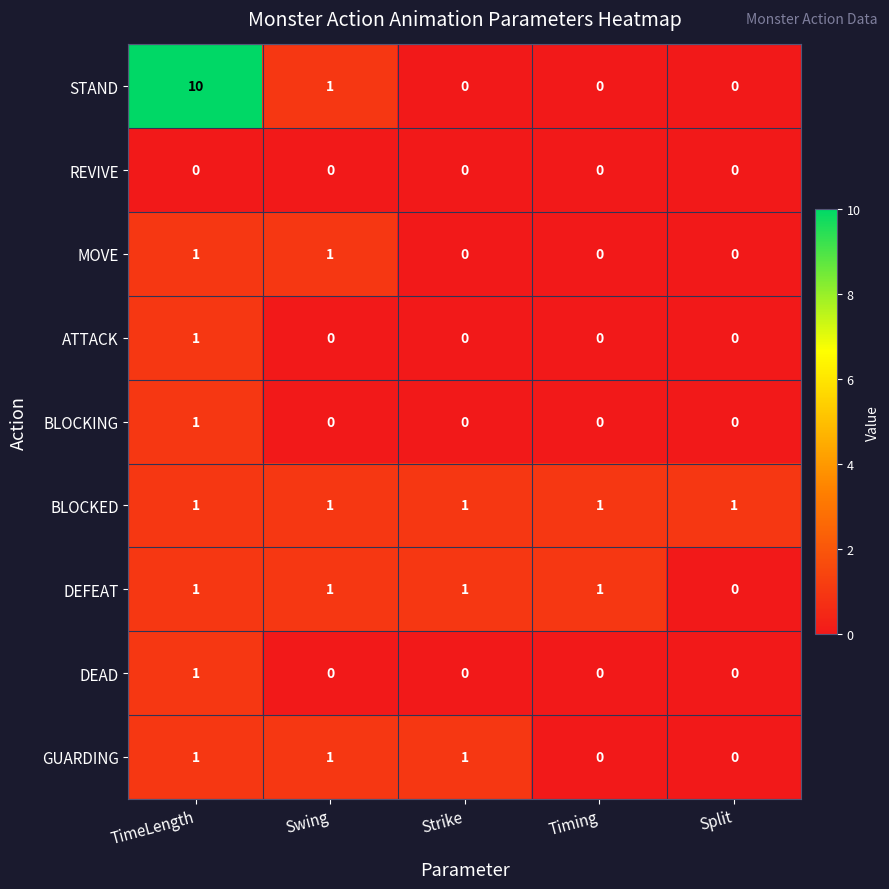

Which series has the largest range (max minus min)?

STAND